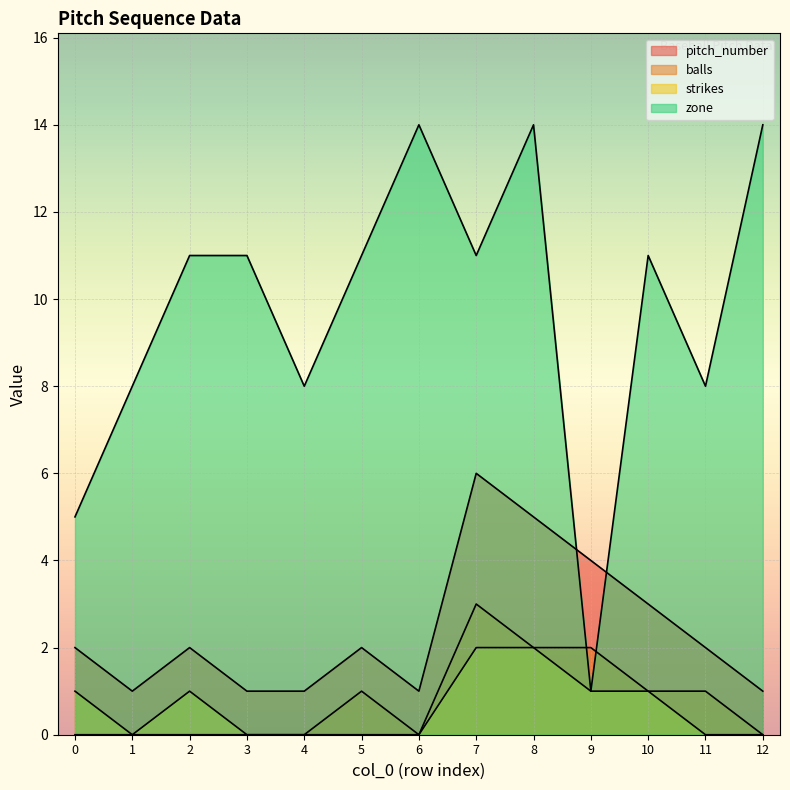

Does the chart display data point markers on the line(s)?

No